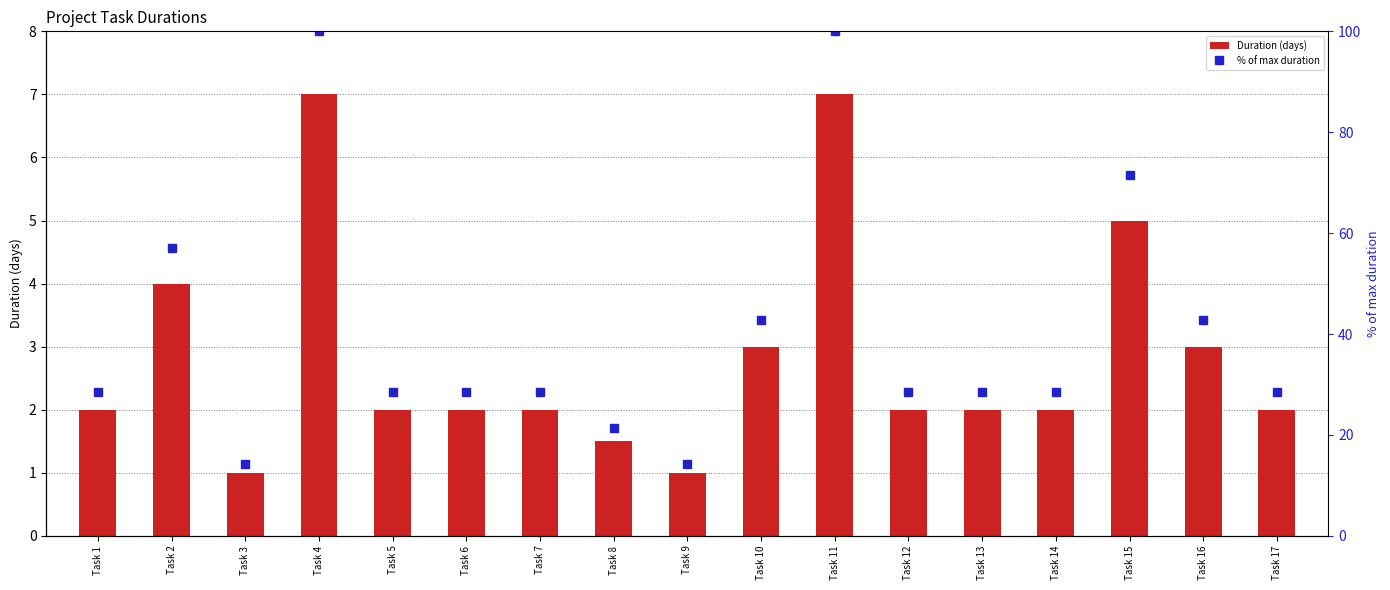

Which has a higher value, Task 12 or Task 3?

Task 12